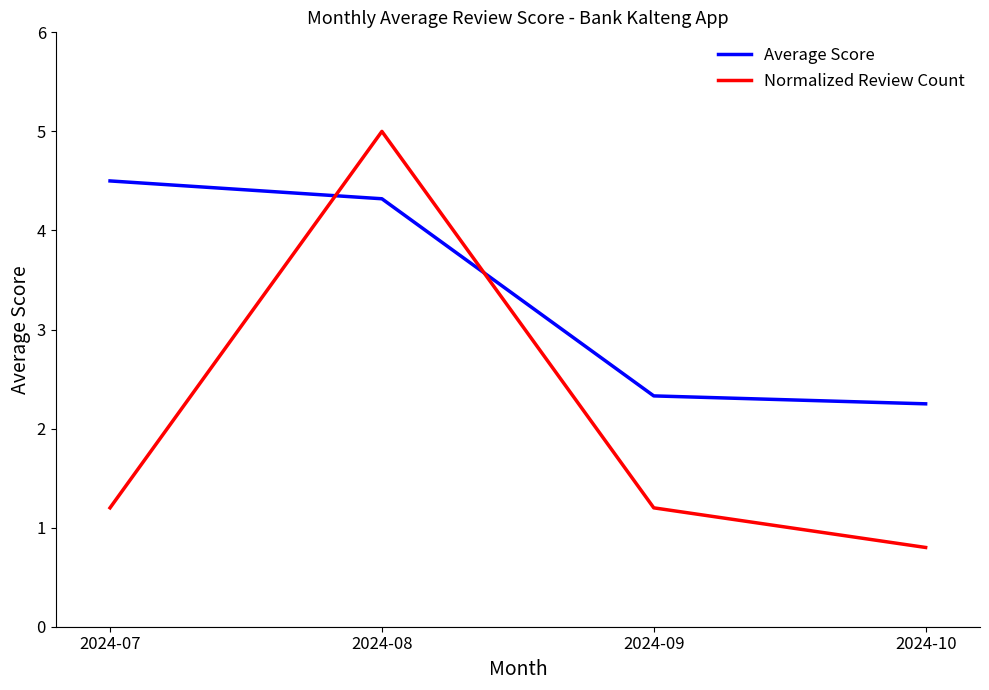

True or false: Average Score has more than 1 points higher than both neighbors.

False